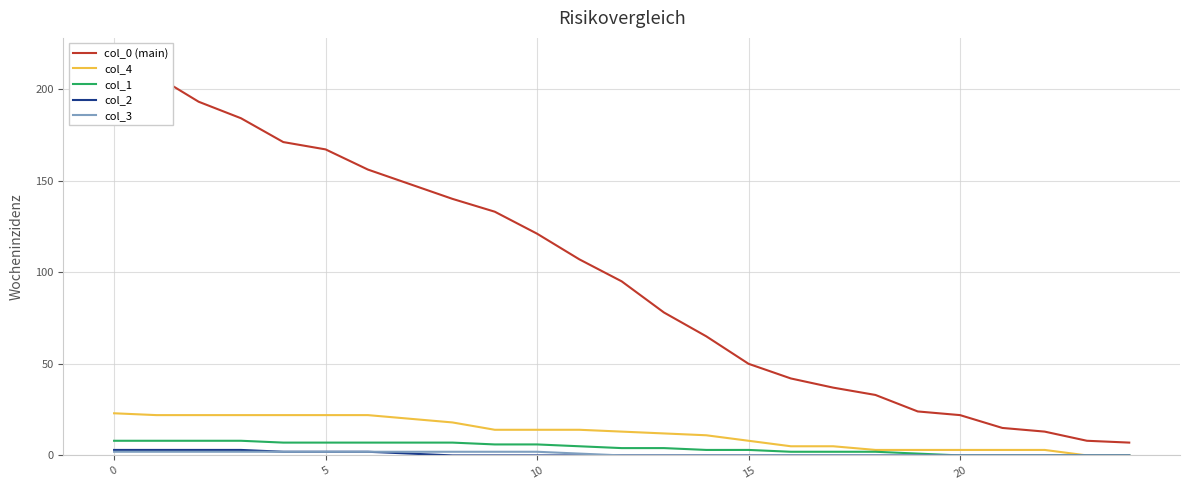

What is the average value of the col_0 (main) series?

97